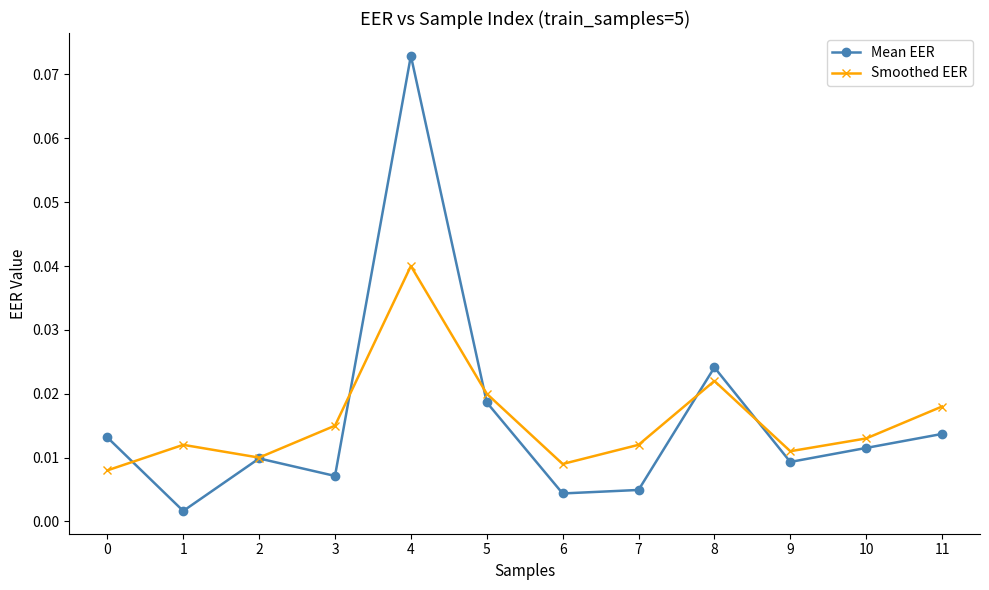

At 1, list the series in order from smallest to largest.

Mean EER, Smoothed EER